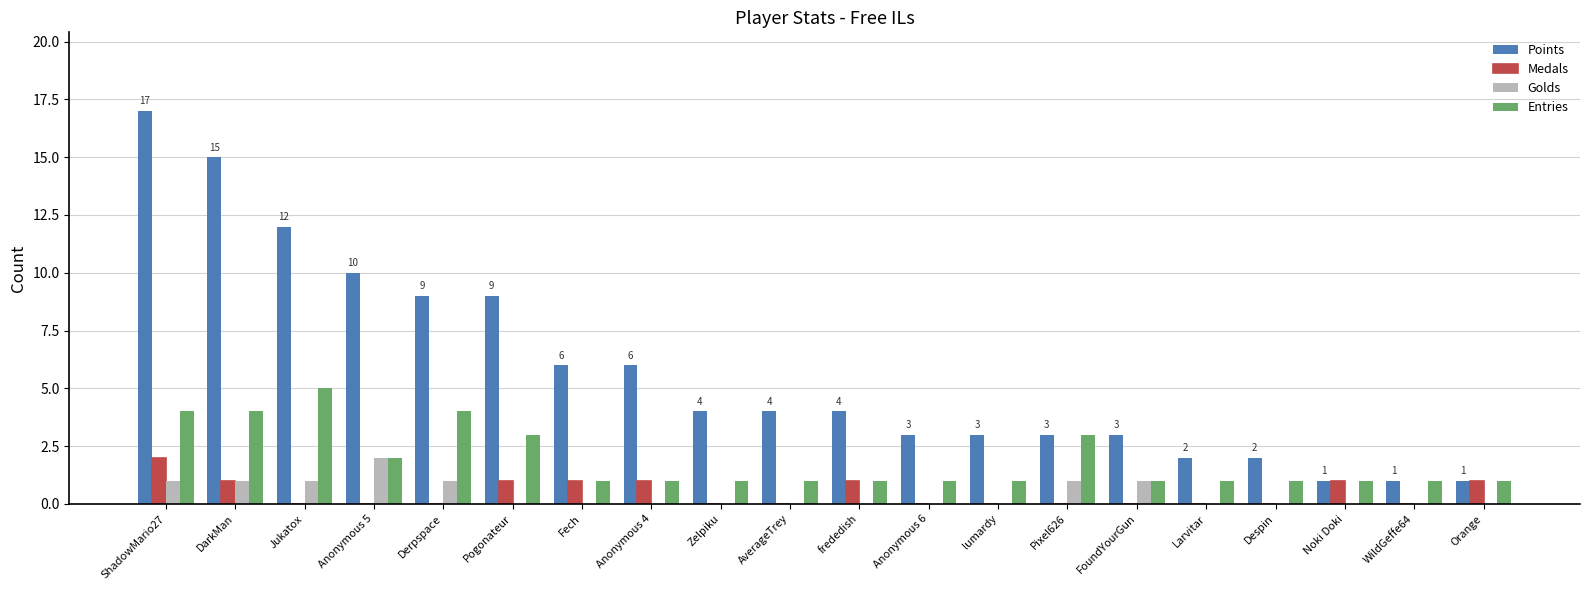

What is the greatest value displayed?

17